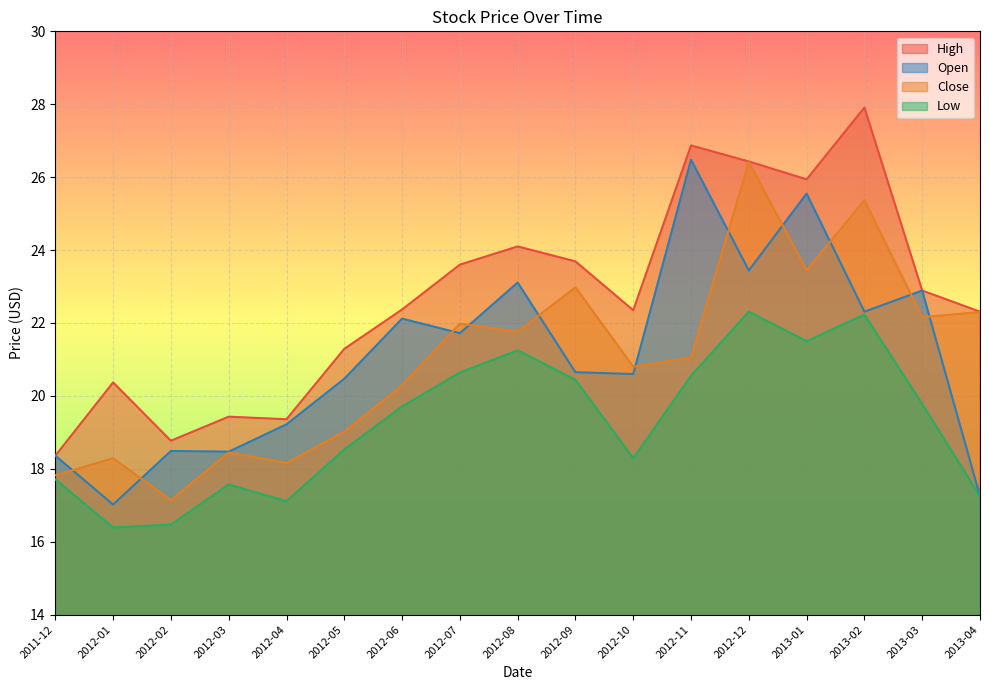

Reading left to right, transcribe all the data shown in this chart.

High: 2011-12=18.4	2012-01=20.4	2012-02=18.8	2012-03=19.4	2012-04=19.4	2012-05=21.3	2012-06=22.4	2012-07=23.6	2012-08=24.1	2012-09=23.7	2012-10=22.4	2012-11=26.9	2012-12=26.4	2013-01=25.9	2013-02=27.9	2013-03=22.9	2013-04=22.3
Close: 2011-12=17.8	2012-01=18.3	2012-02=17.1	2012-03=18.5	2012-04=18.2	2012-05=19.0	2012-06=20.3	2012-07=22.0	2012-08=21.8	2012-09=23.0	2012-10=20.8	2012-11=21.0	2012-12=26.4	2013-01=23.4	2013-02=25.4	2013-03=22.2	2013-04=22.3
Low: 2011-12=17.7	2012-01=16.4	2012-02=16.5	2012-03=17.6	2012-04=17.1	2012-05=18.5	2012-06=19.7	2012-07=20.6	2012-08=21.2	2012-09=20.4	2012-10=18.3	2012-11=20.5	2012-12=22.3	2013-01=21.5	2013-02=22.2	2013-03=19.8	2013-04=17.2
Open: 2011-12=18.4	2012-01=17.0	2012-02=18.5	2012-03=18.5	2012-04=19.2	2012-05=20.5	2012-06=22.1	2012-07=21.7	2012-08=23.1	2012-09=20.6	2012-10=20.6	2012-11=26.5	2012-12=23.4	2013-01=25.5	2013-02=22.3	2013-03=22.9	2013-04=17.2